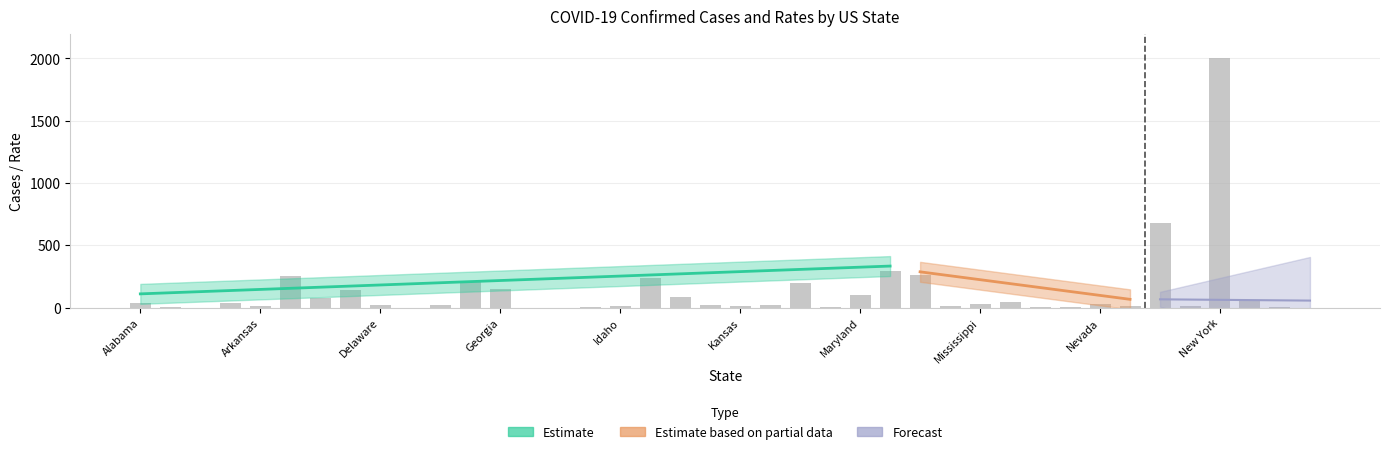

What is the sum of all values?

5153.8